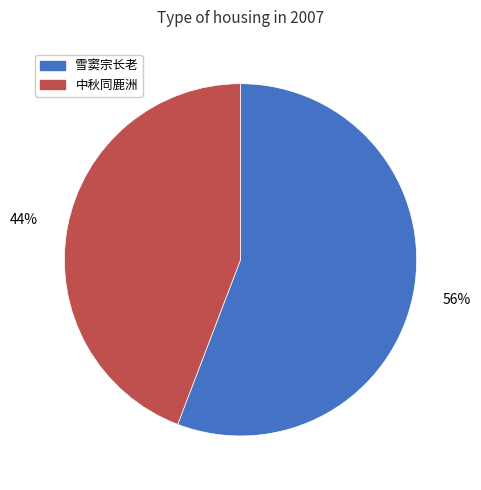

Is there any slice that represents more than half of the pie?

Yes